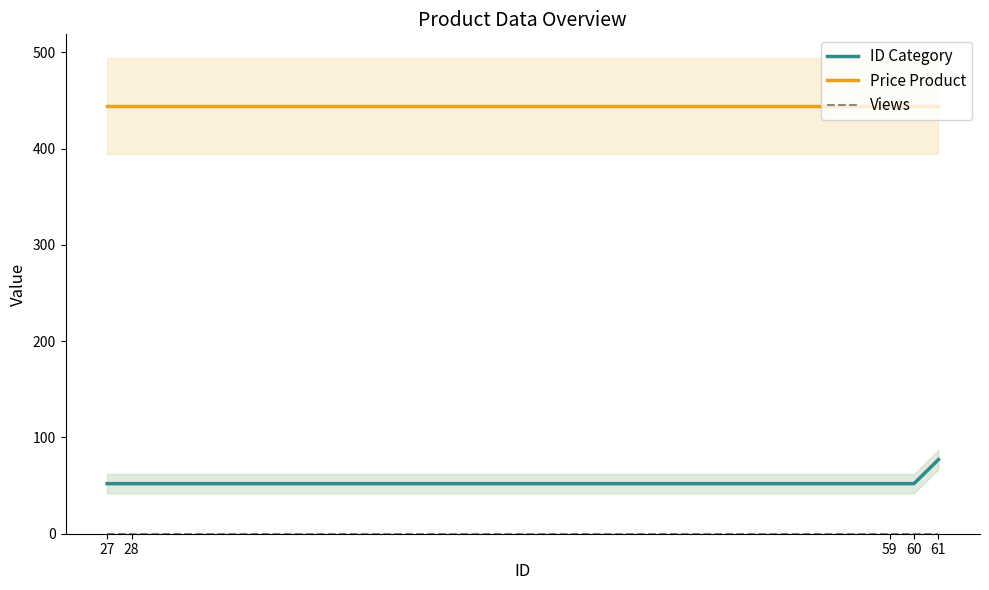

Rank the series by their maximum value, from highest to lowest.

Price Product, ID Category, Views